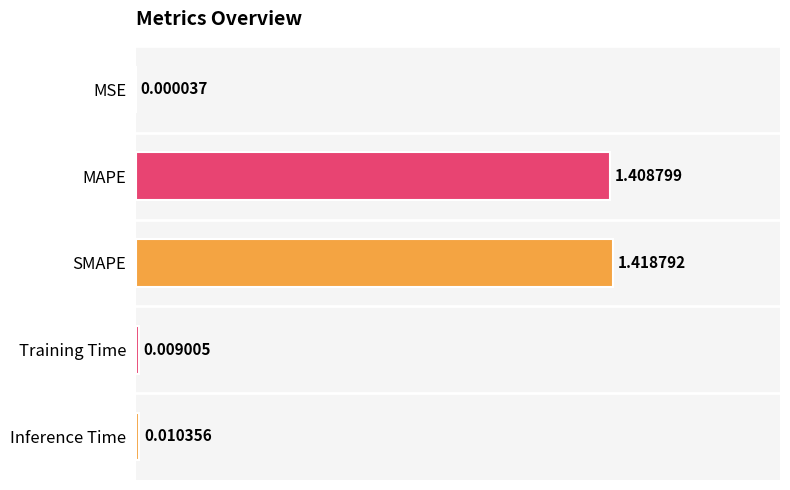

At which label is the value closest to 0?

MSE